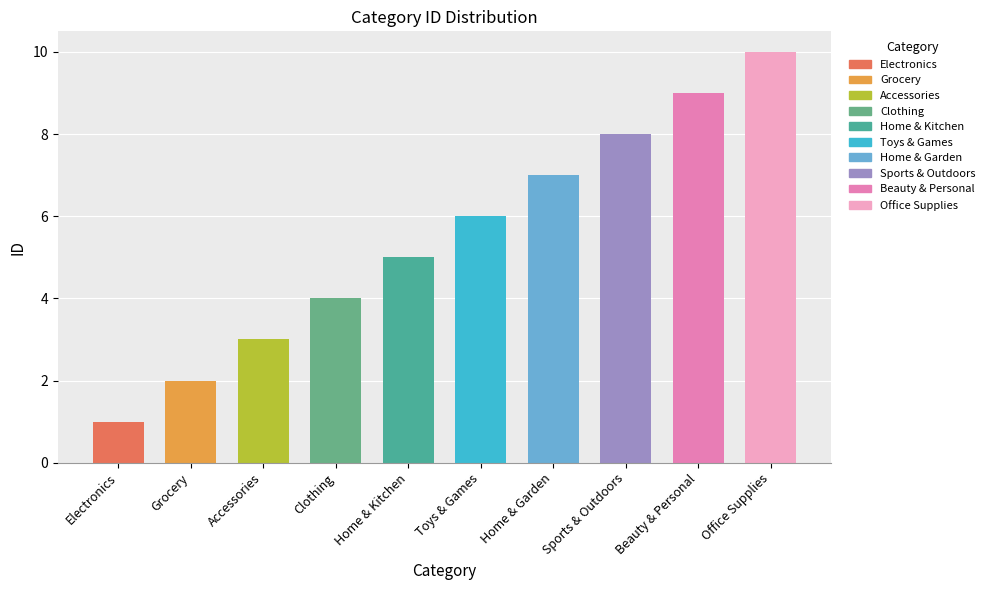

At which category does the chart reach its peak across all series?

Office Supplies